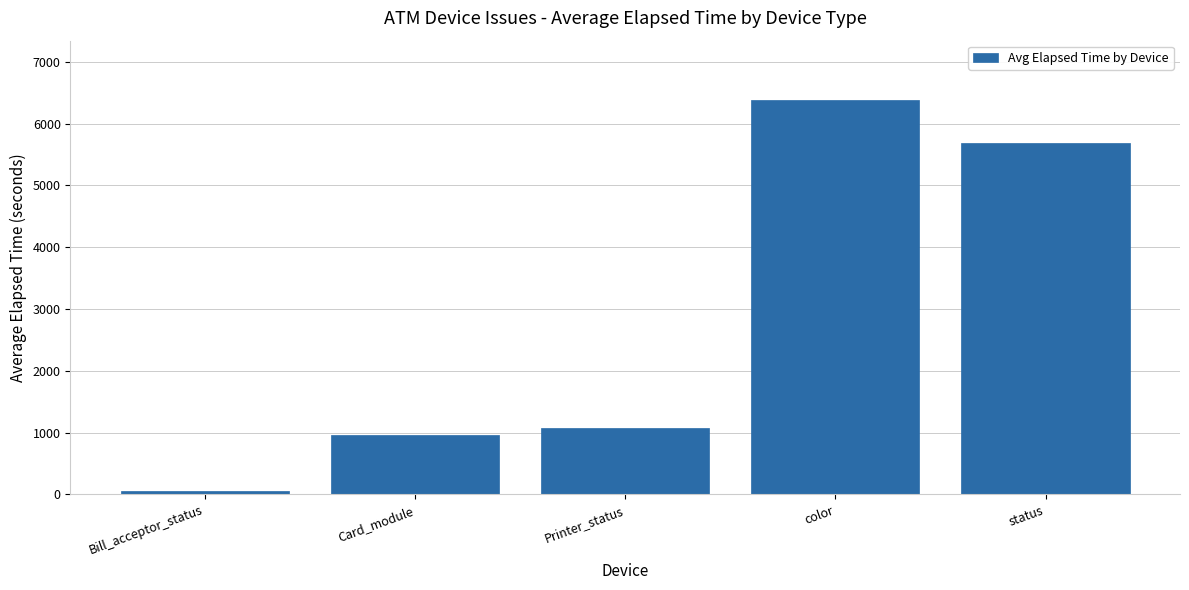

What is the change in value from Bill_acceptor_status to color?

+6326.3